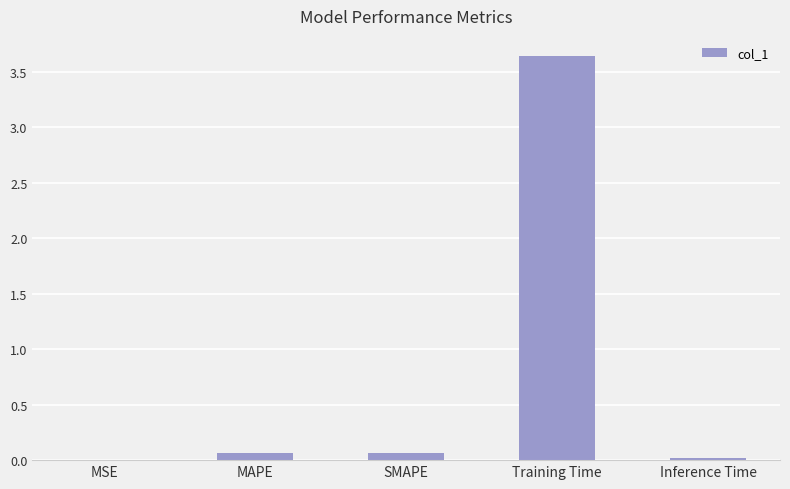

The value at Training Time is 1.5. True or false?

False